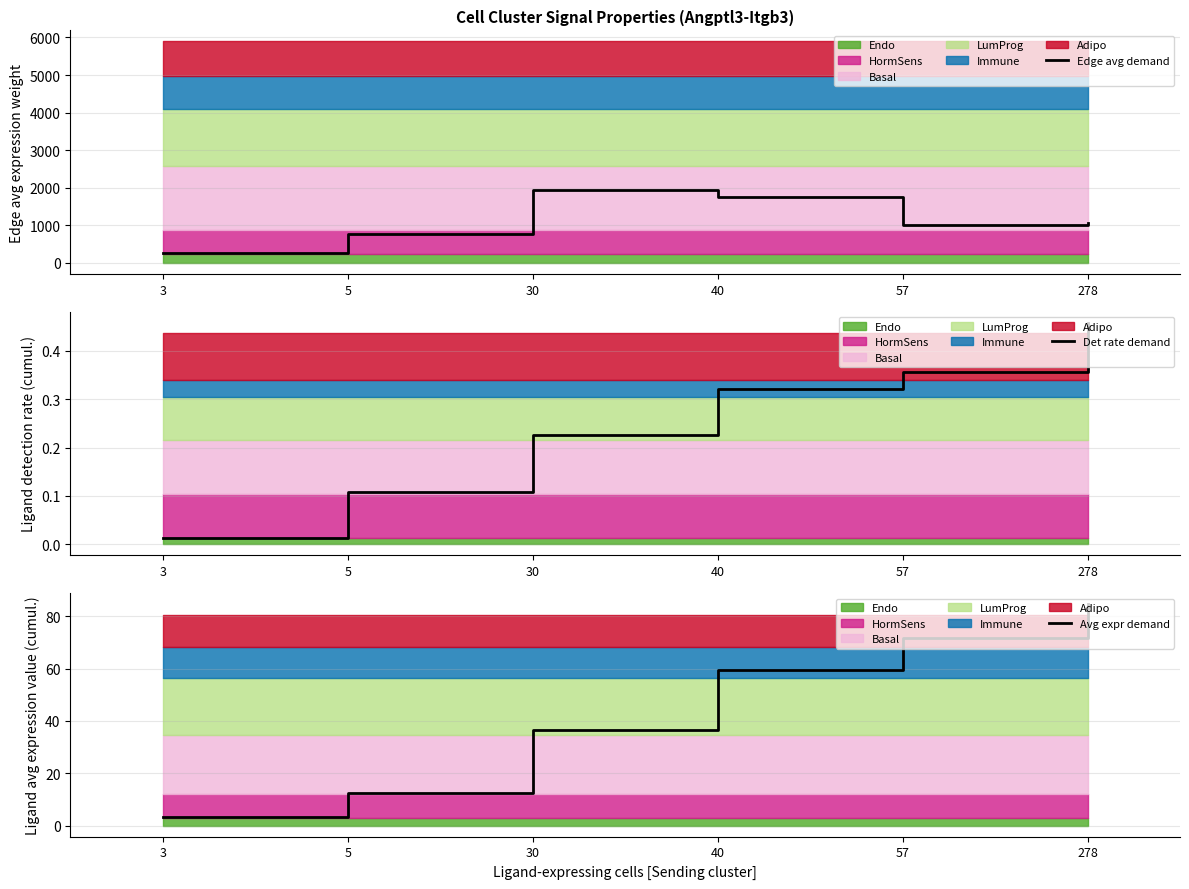

True or false: Det rate demand has a value of 0.0 at 3.

False